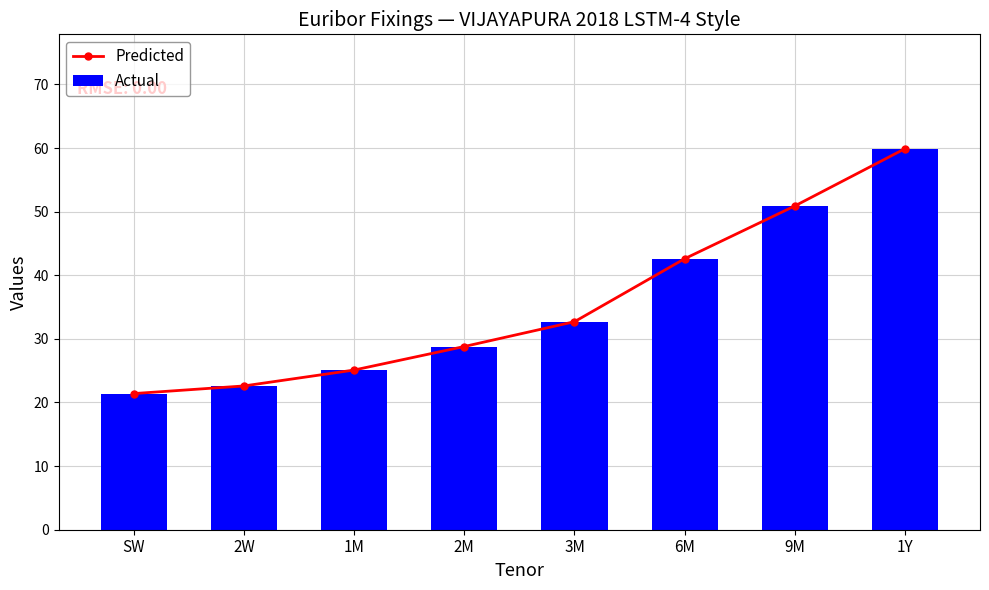

Rank the series by their maximum value, from highest to lowest.

Predicted, Actual